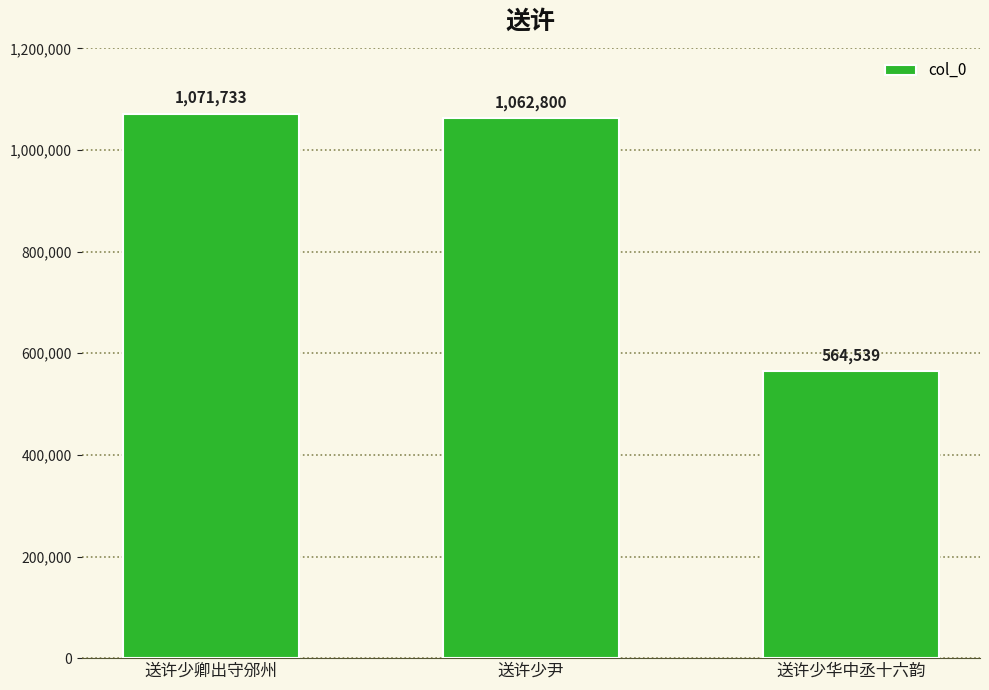

Reading left to right, what are all the values shown in this chart?

1071733	1062800	564539